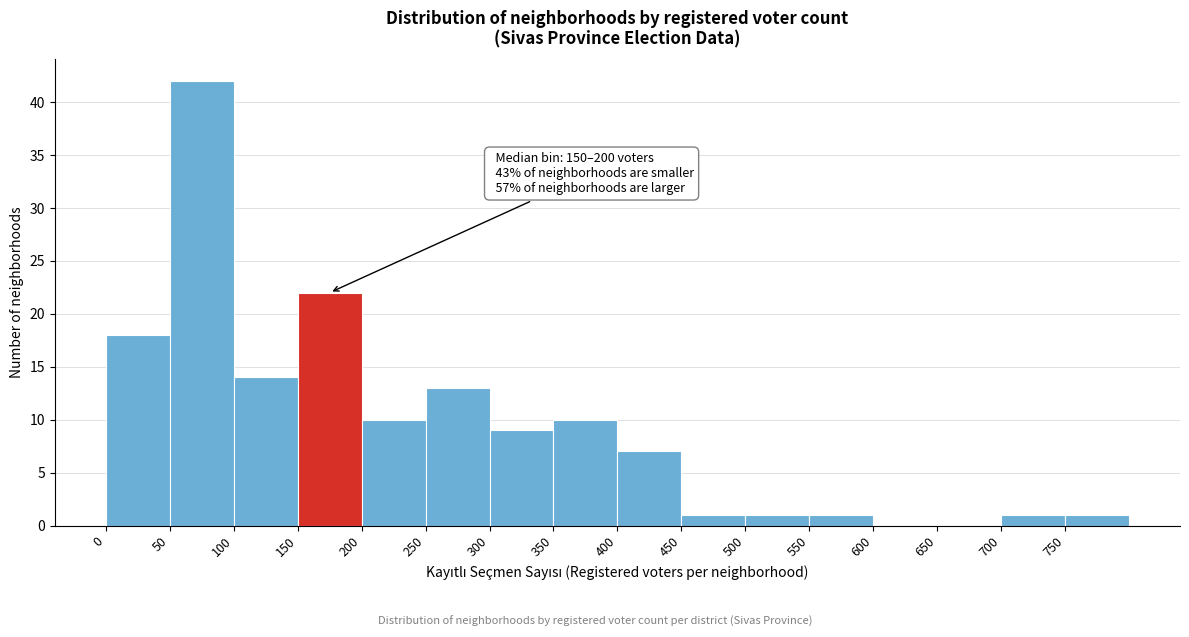

Over which range of the x-axis is the bar tallest?

50 to 100